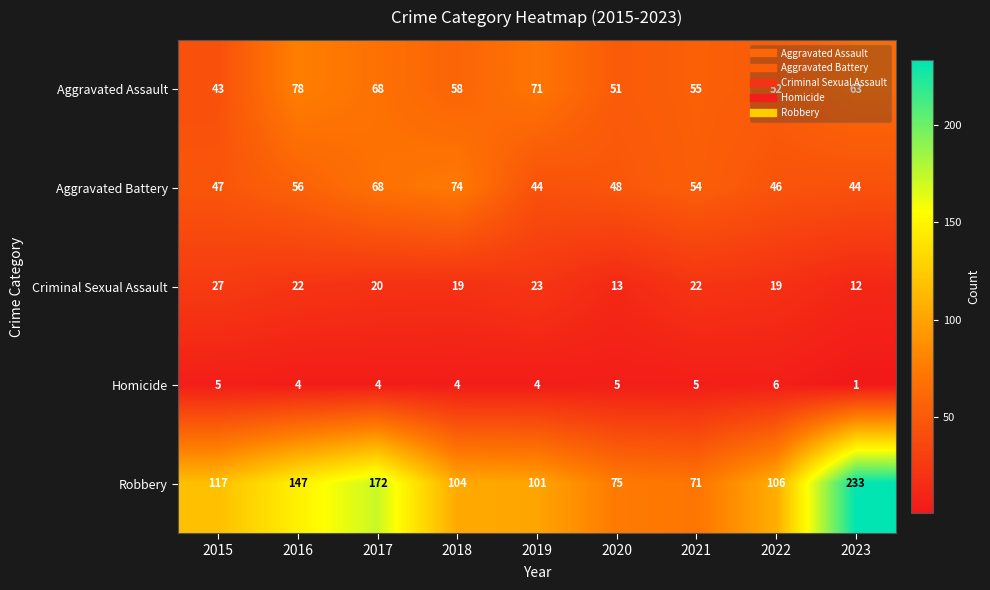

List the series in order of their peak value, lowest first.

Homicide, Criminal Sexual Assault, Aggravated Battery, Aggravated Assault, Robbery